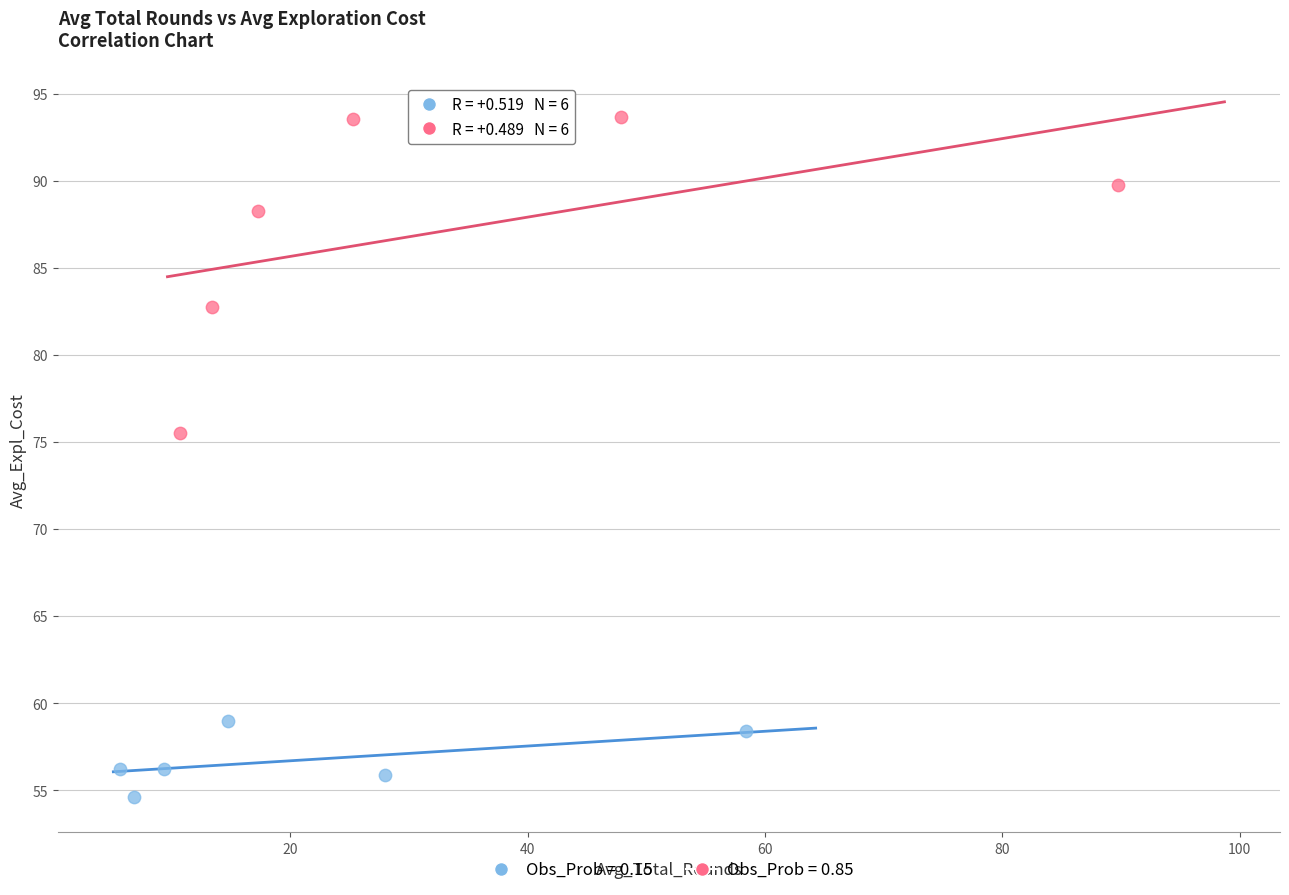

What are all the series names shown in the legend?

Obs_Prob = 0.15, Obs_Prob = 0.85